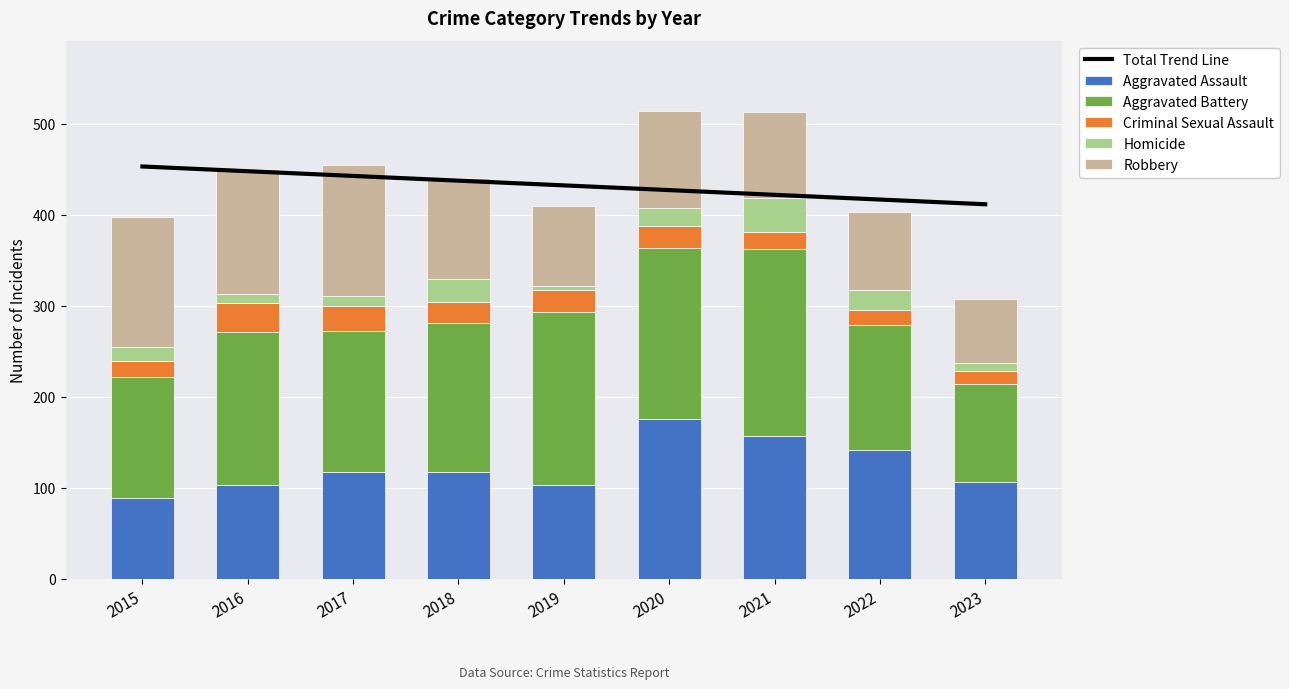

At which label does Homicide first exceed 15?

2018